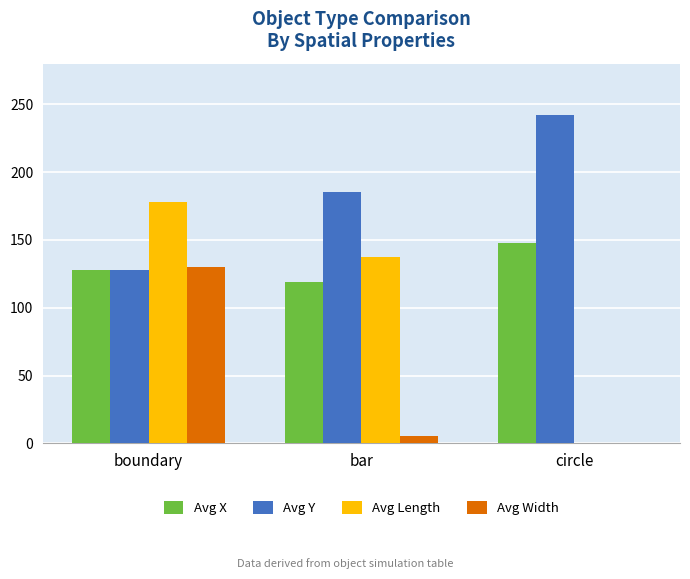

What is the sum of all Avg Length values?

315.7